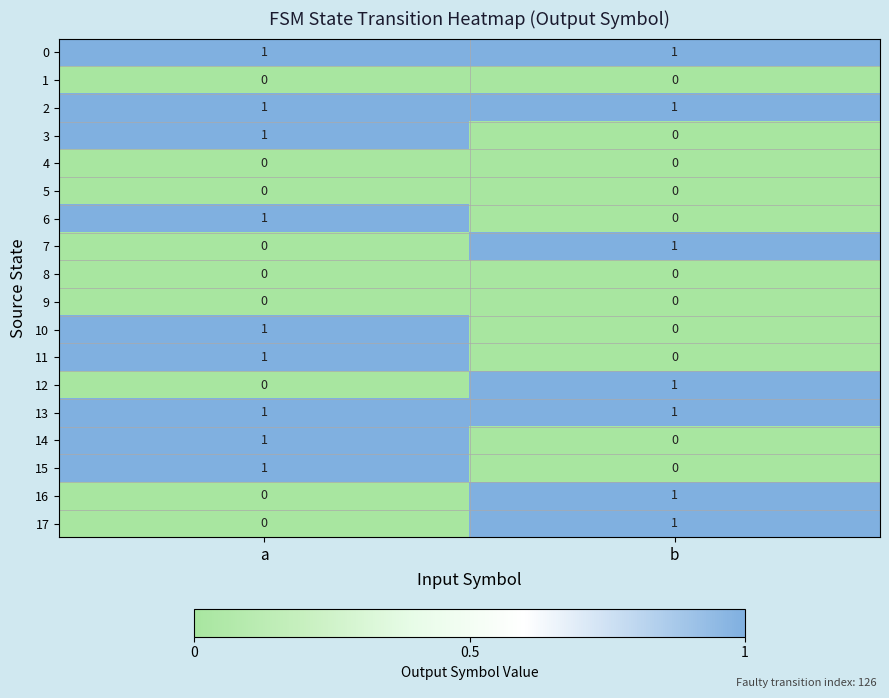

Is it true that 11 equals 0 at b?

True